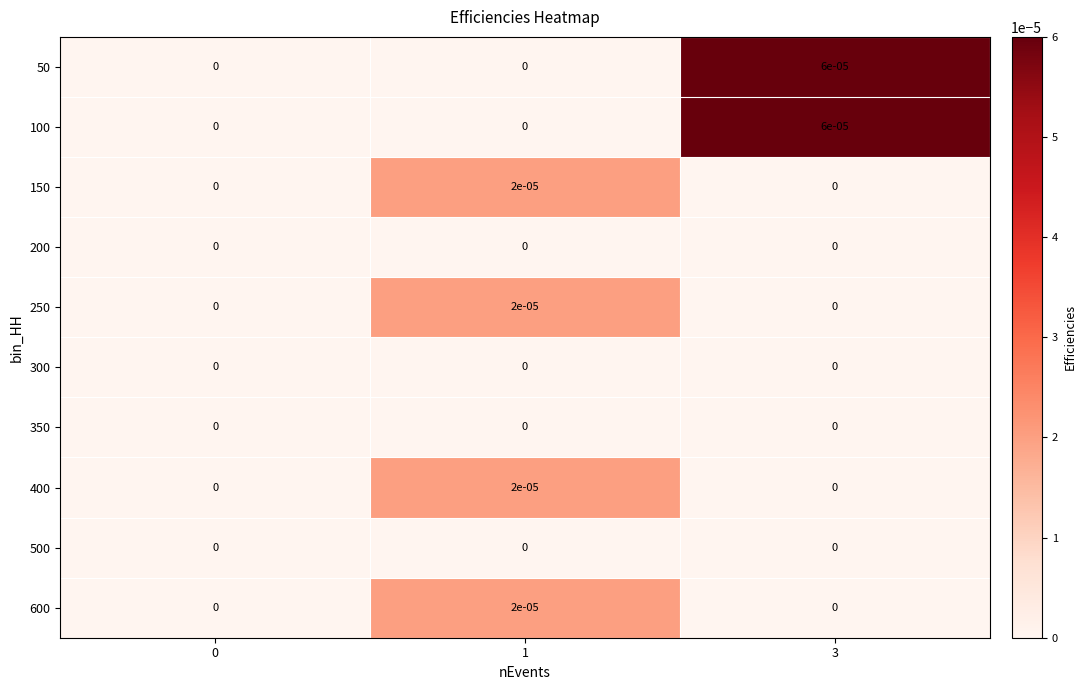

The 50 series shows 0.0 at 0. True or false?

True